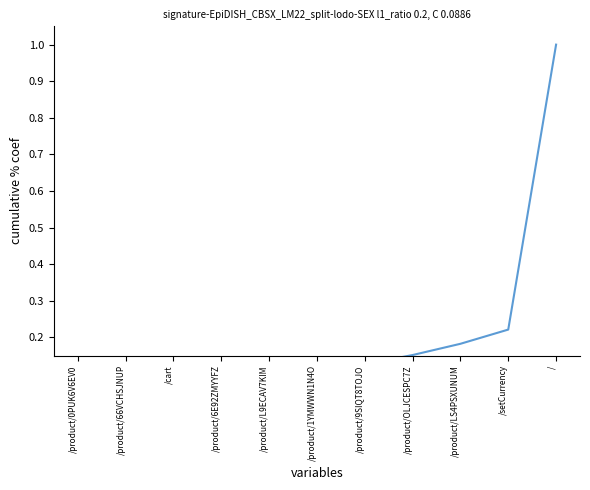

At which label is the value closest to 0?

/product/0PUK6V6EV0